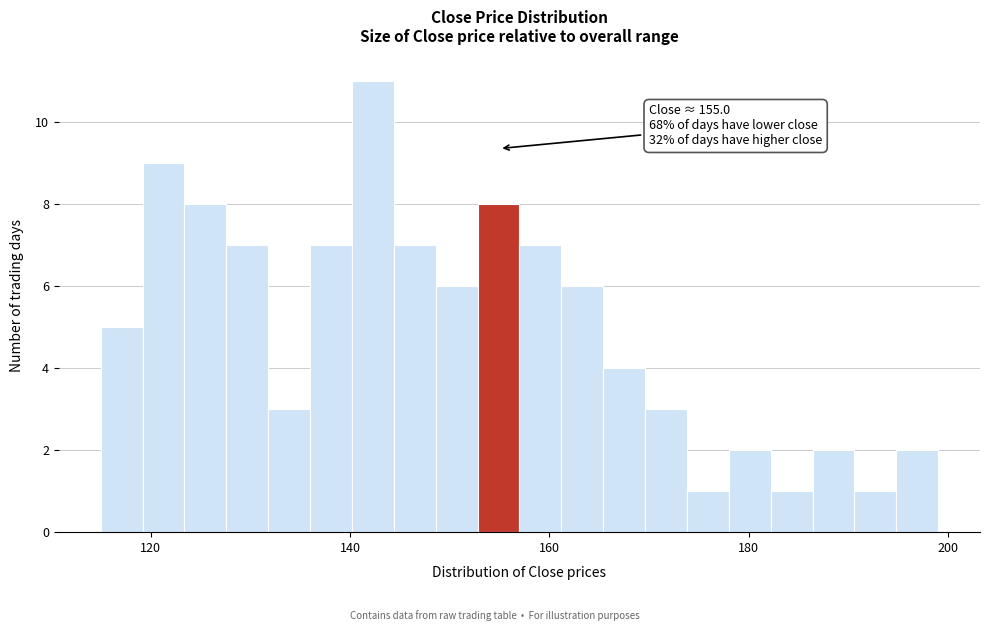

Read against the x-axis, roughly where is the centre of the tallest bar?

142